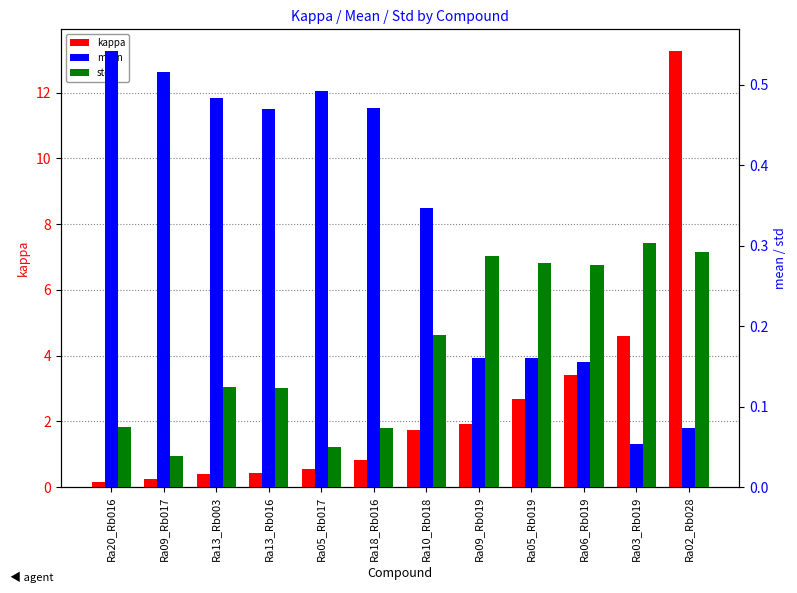

Reading right to left, what are all the values shown in this chart?

kappa: Ra02_Rb028=13.3	Ra03_Rb019=4.6	Ra06_Rb019=3.4	Ra05_Rb019=2.7	Ra09_Rb019=1.9	Ra10_Rb018=1.7	Ra18_Rb016=0.8	Ra05_Rb017=0.6	Ra13_Rb016=0.4	Ra13_Rb003=0.4	Ra09_Rb017=0.2	Ra20_Rb016=0.1
mean: Ra02_Rb028=0.1	Ra03_Rb019=0.1	Ra06_Rb019=0.2	Ra05_Rb019=0.2	Ra09_Rb019=0.2	Ra10_Rb018=0.3	Ra18_Rb016=0.5	Ra05_Rb017=0.5	Ra13_Rb016=0.5	Ra13_Rb003=0.5	Ra09_Rb017=0.5	Ra20_Rb016=0.5
std: Ra02_Rb028=0.3	Ra03_Rb019=0.3	Ra06_Rb019=0.3	Ra05_Rb019=0.3	Ra09_Rb019=0.3	Ra10_Rb018=0.2	Ra18_Rb016=0.1	Ra05_Rb017=0.1	Ra13_Rb016=0.1	Ra13_Rb003=0.1	Ra09_Rb017=0.0	Ra20_Rb016=0.1